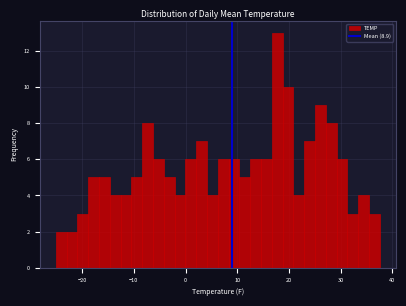

Read against the x-axis, roughly where is the centre of the tallest bar?

18